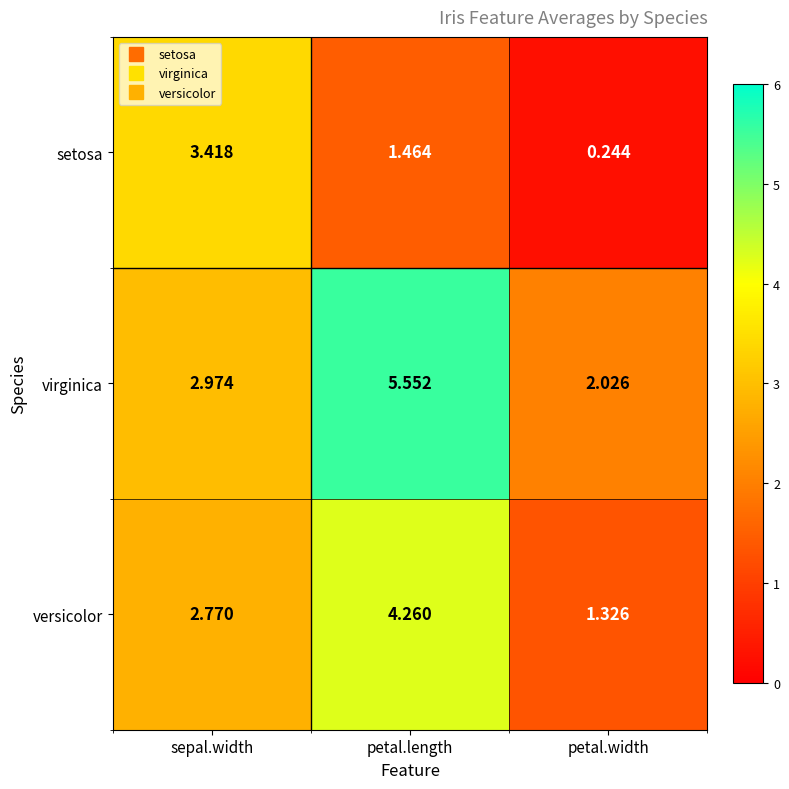

Is the value of versicolor at sepal.width greater than the value of setosa at petal.length?

Yes